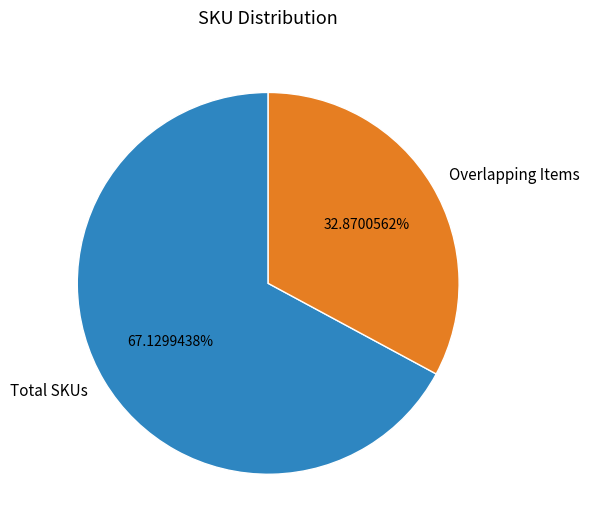

Between Overlapping Items and Total SKUs, which is larger?

Total SKUs